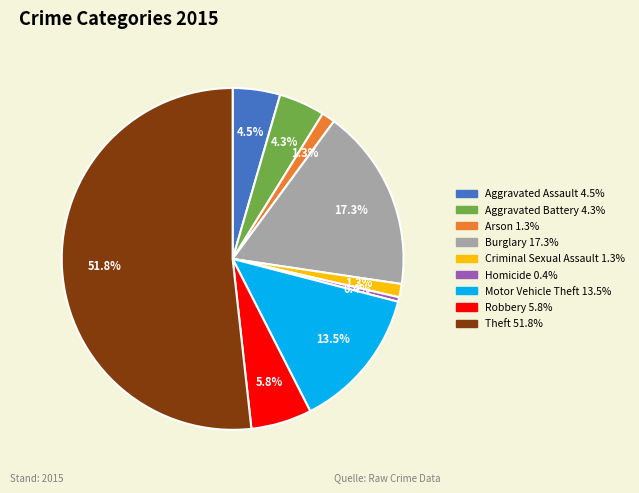

Between Aggravated Battery and Motor Vehicle Theft, which is larger?

Motor Vehicle Theft